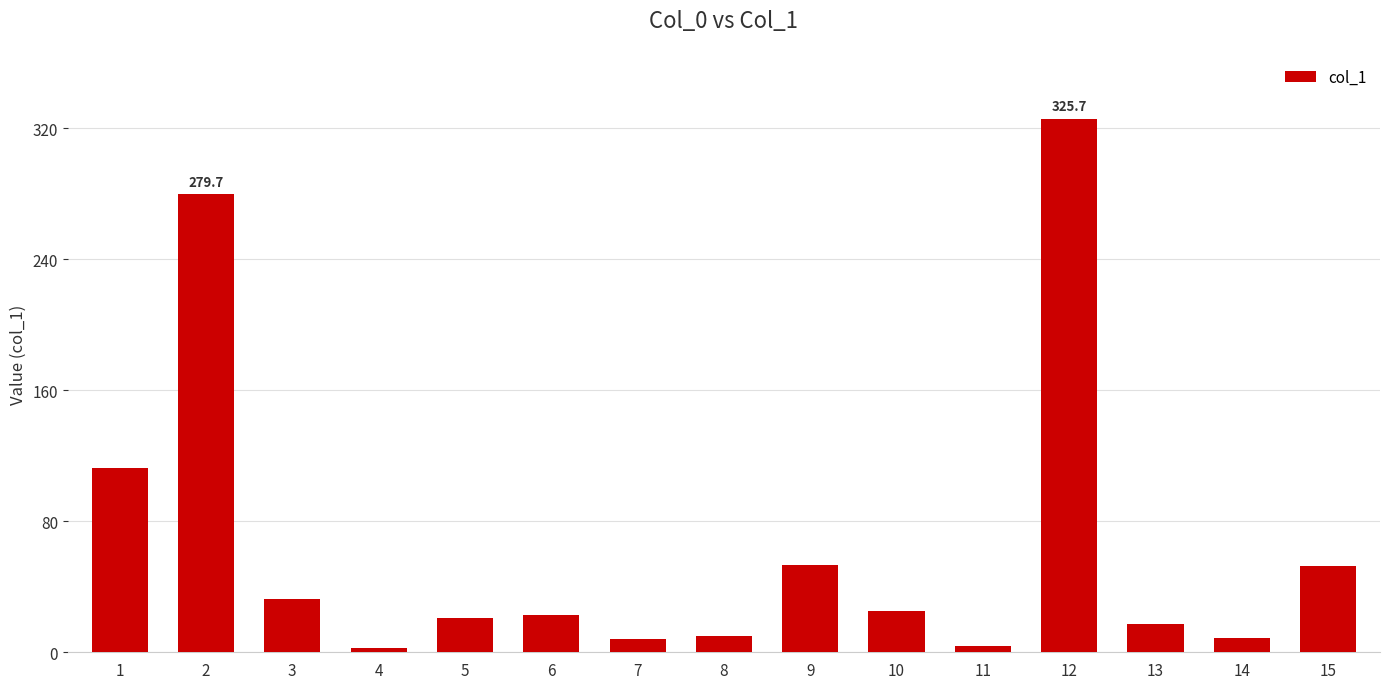

How many bars are there in total?

15